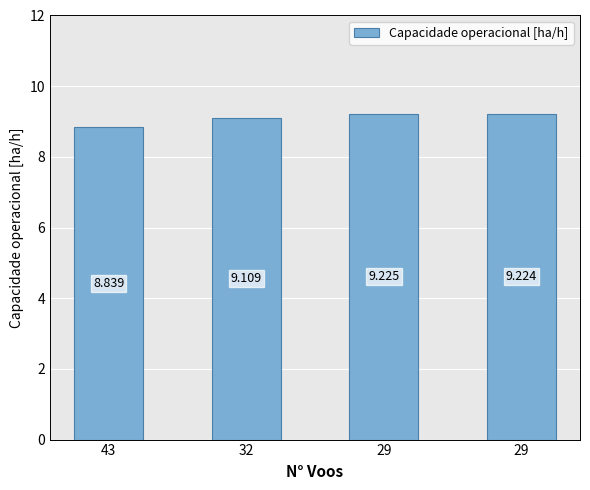

What is the change in value from 43 to 32?

+0.3